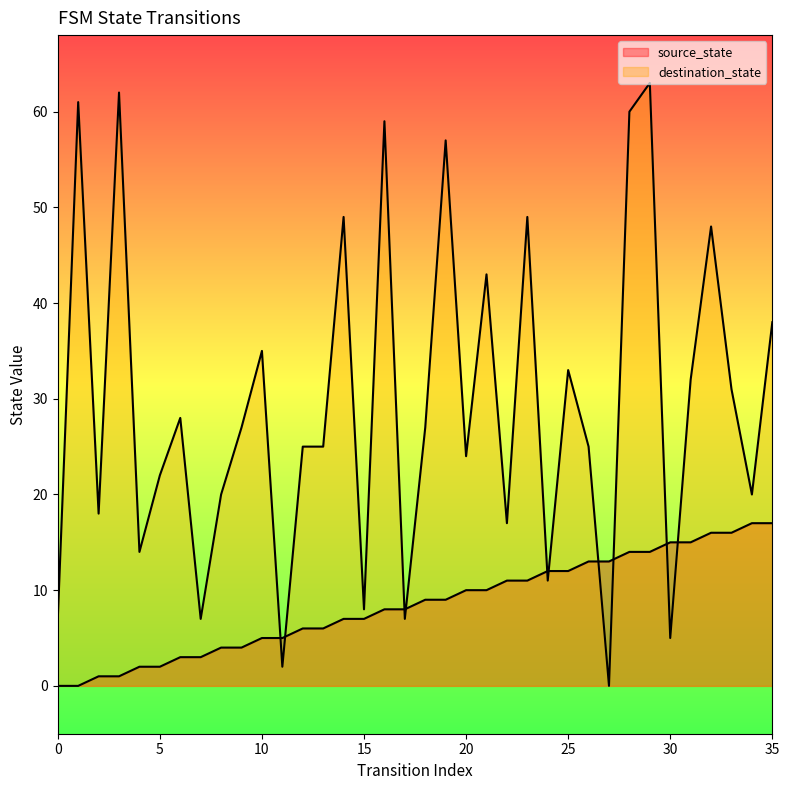

After their last crossing, which series has the higher values: destination_state or source_state?

destination_state